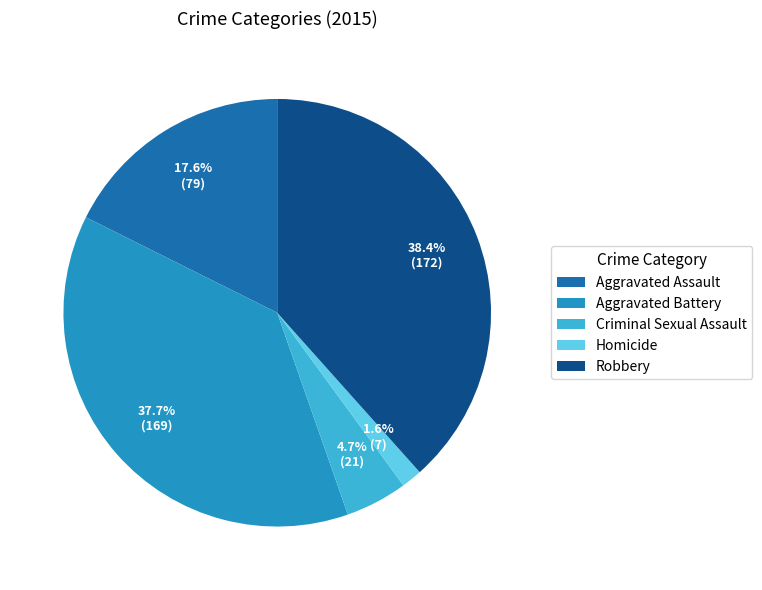

True or false: Aggravated Assault accounts for 18% of the total.

True